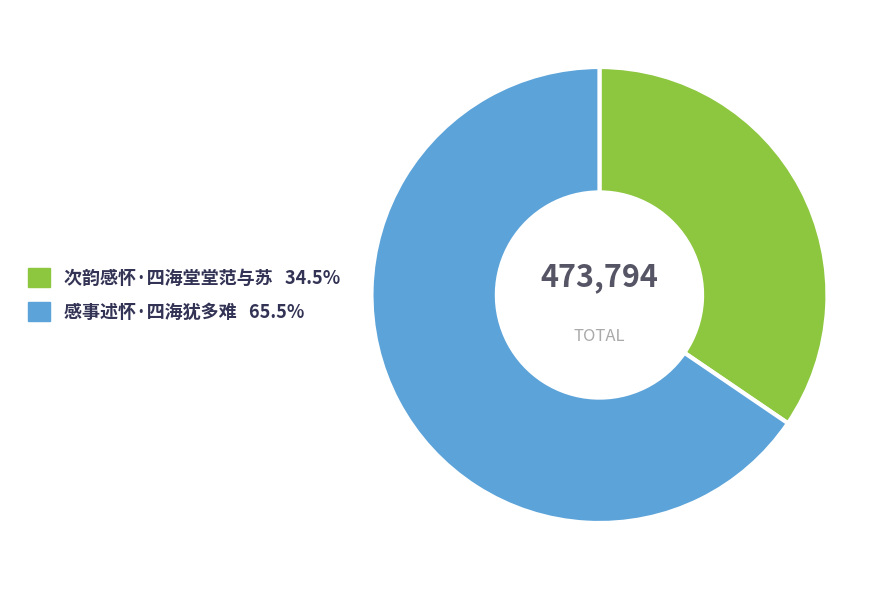

How many segments does this pie chart have?

2